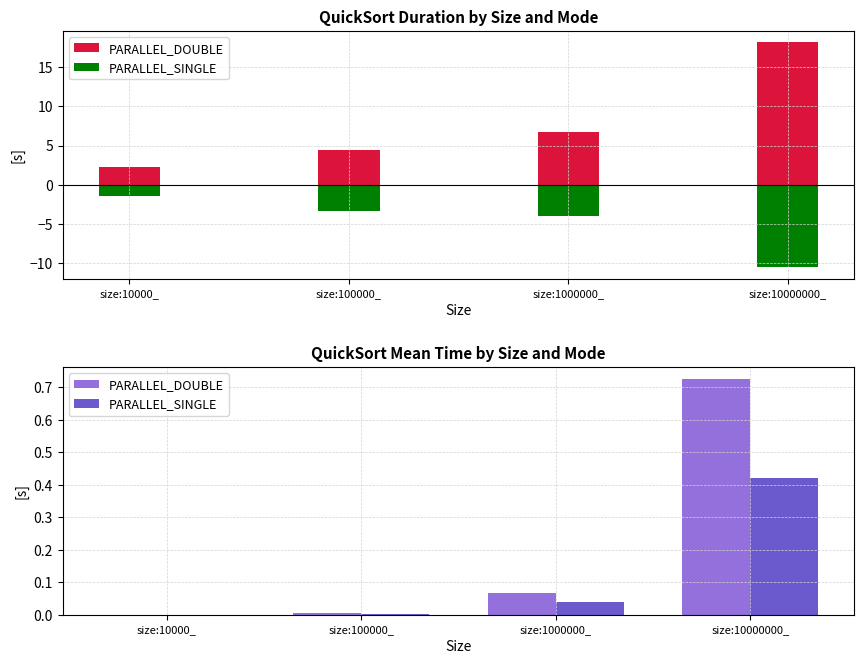

What is the difference between the maximum and second lowest values in the PARALLEL_DOUBLE series?

0.7